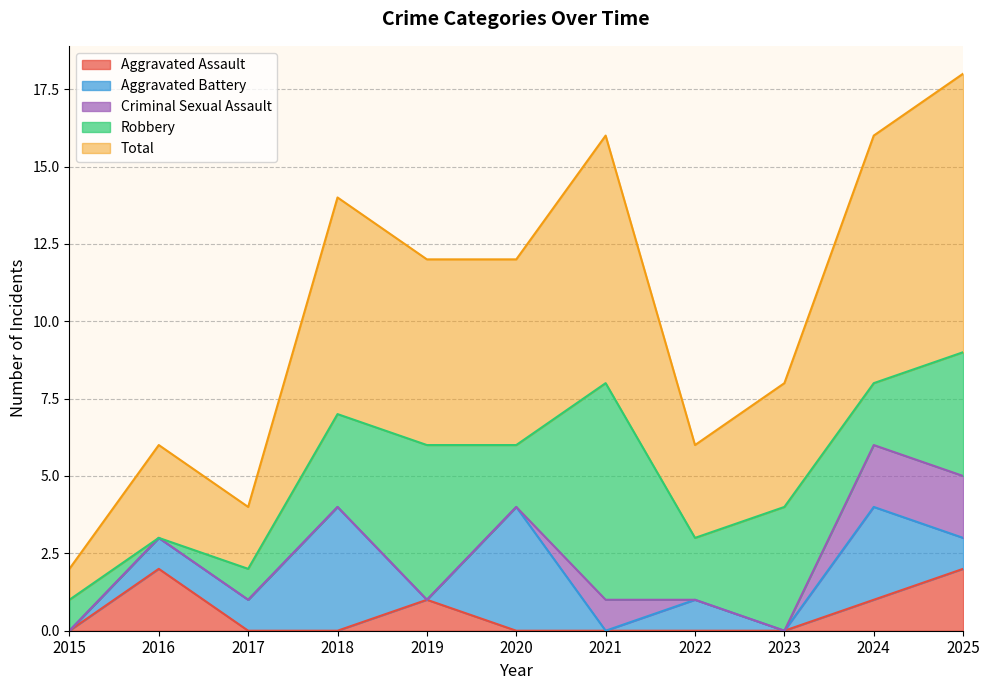

Does the chart have visible grid lines?

Yes